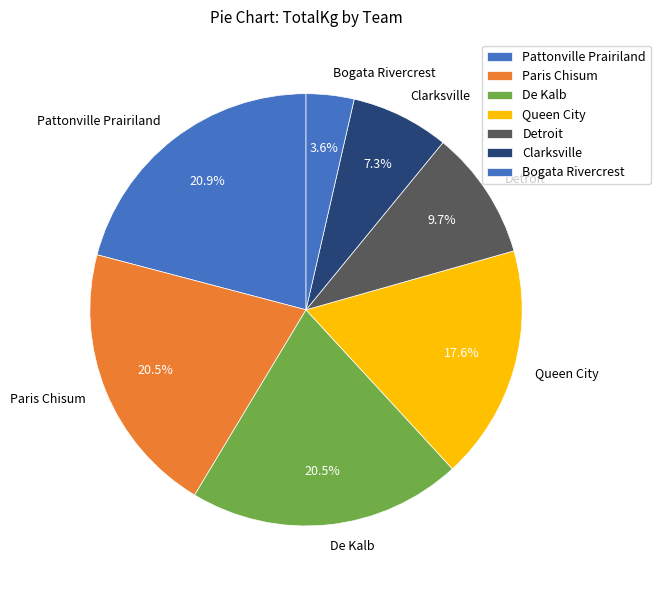

Does Pattonville Prairiland represent more than half of the total?

No